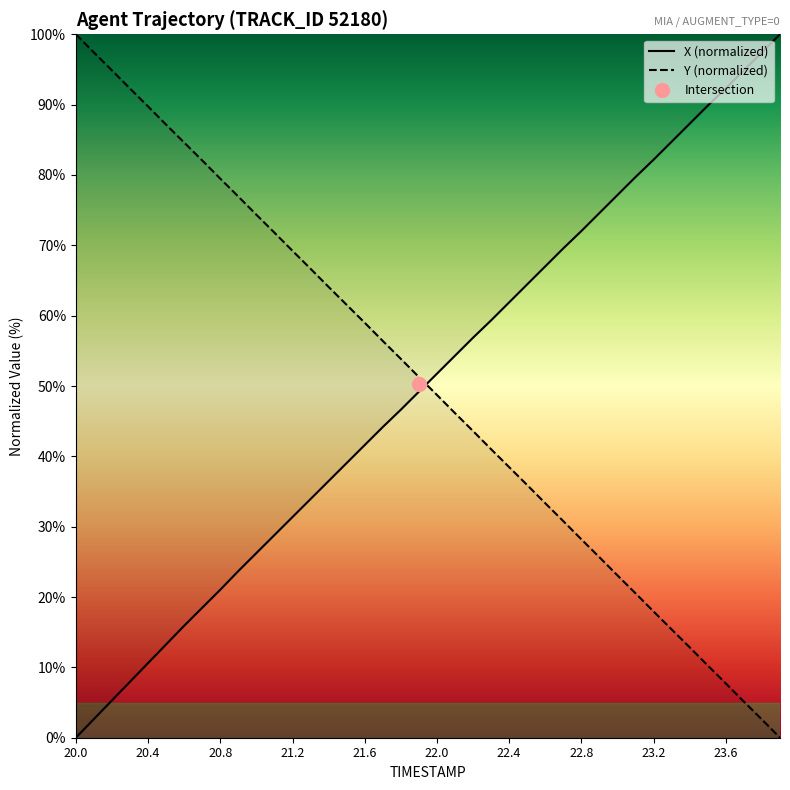

Rank the series at 34 from lowest to highest value.

Y (normalized), X (normalized)